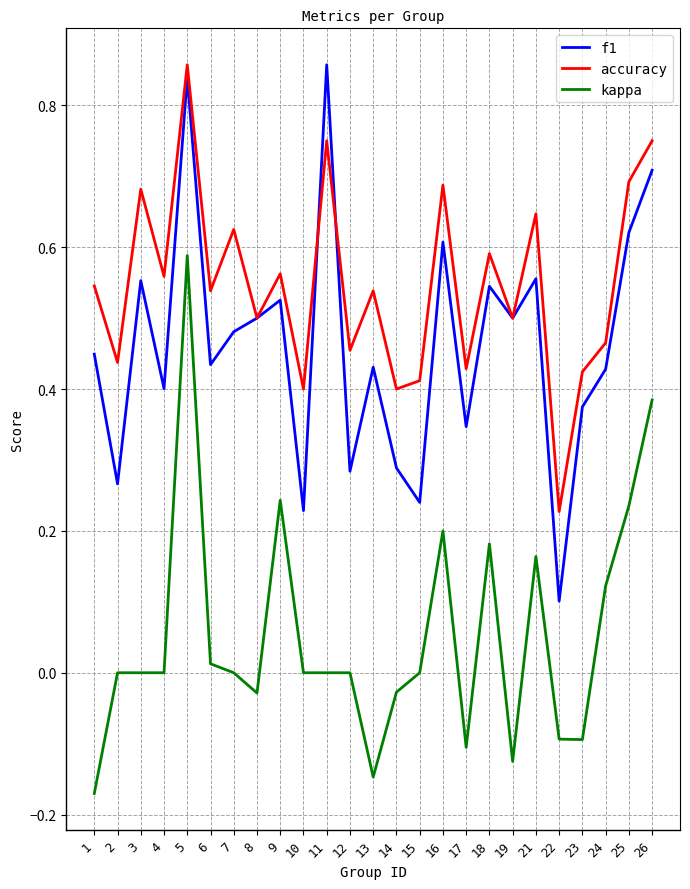

True or false: accuracy and f1 cross at least once.

True